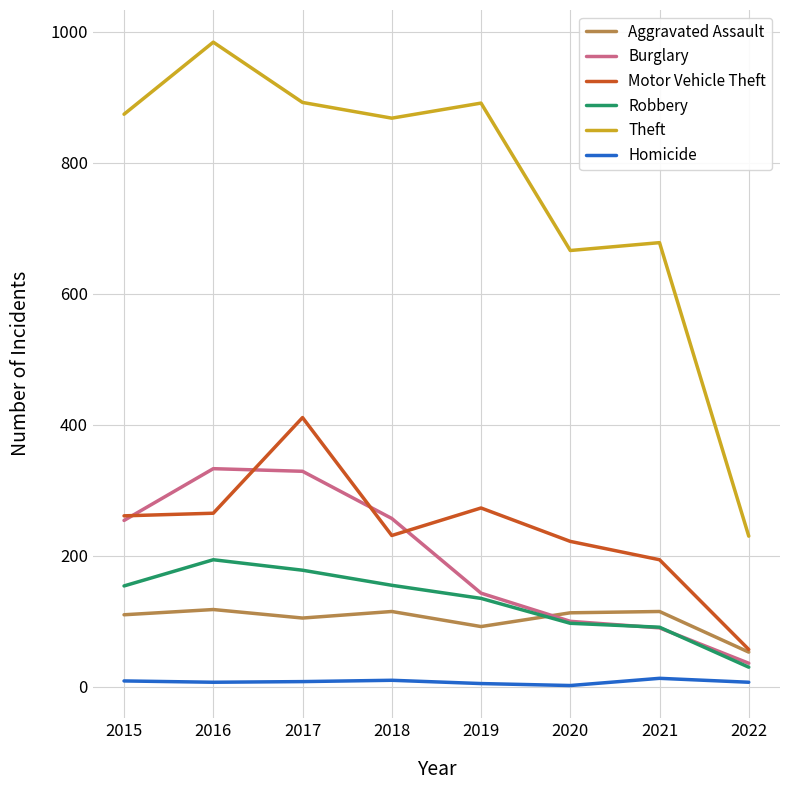

What is the highest value of the Theft series?

984